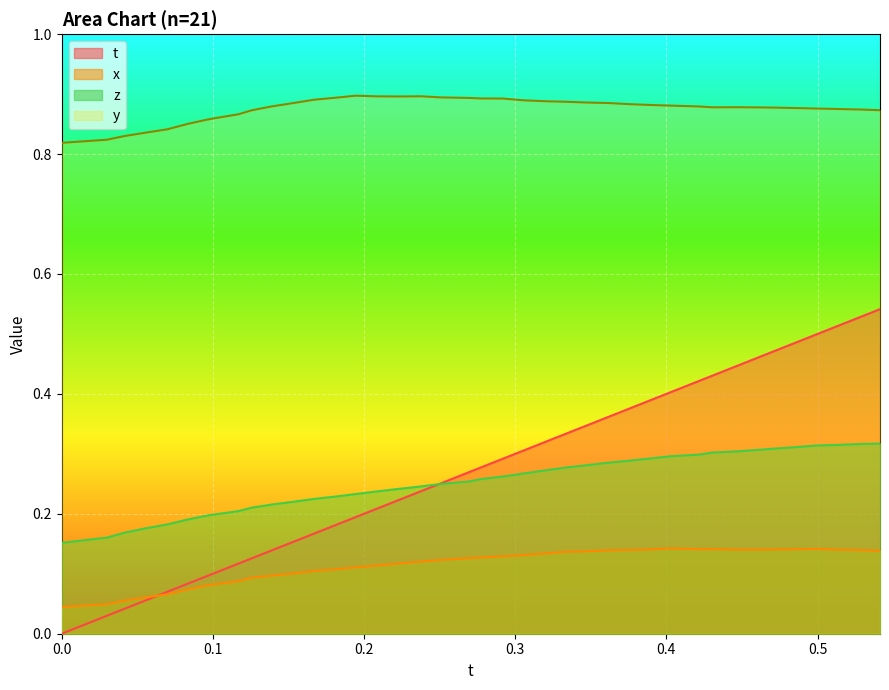

List the series in order of their peak value, highest first.

y, t, z, x